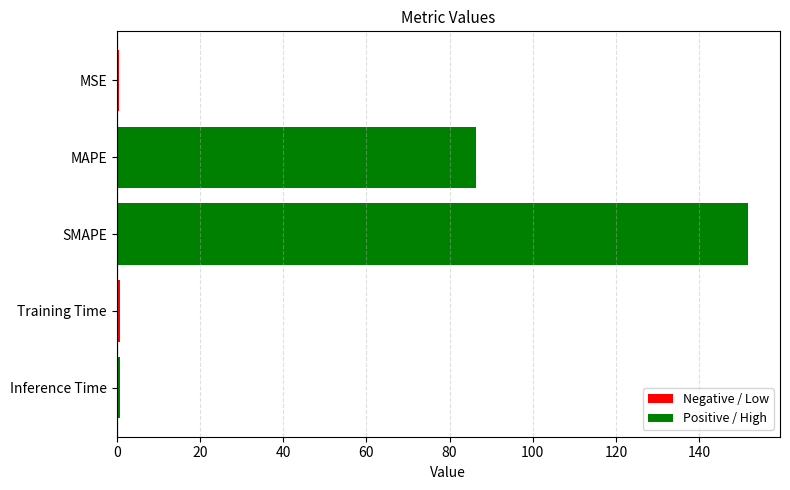

At which label is the value closest to 76?

MAPE